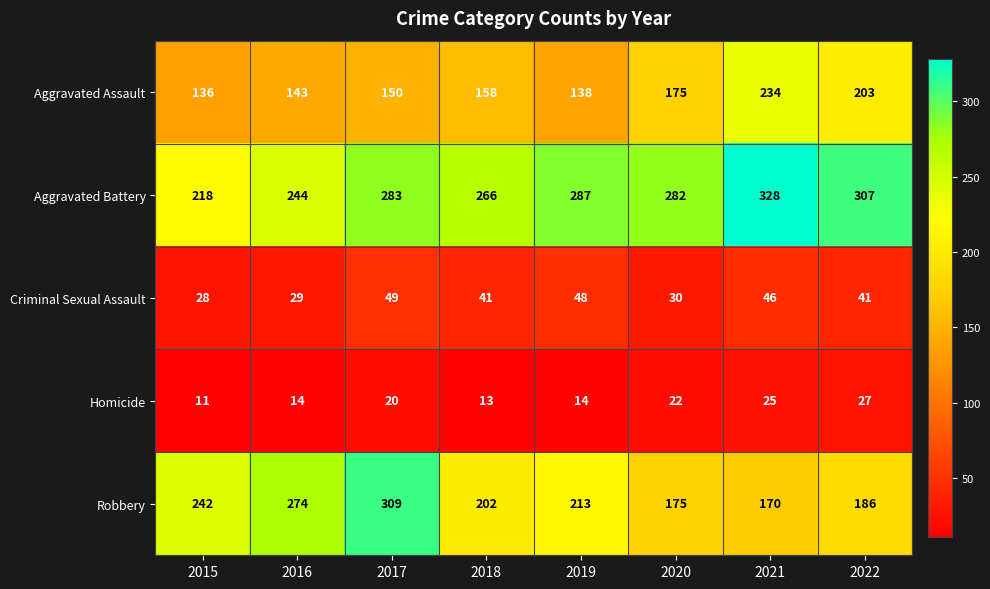

Rank the series at 2019 from highest to lowest value.

Aggravated Battery, Robbery, Aggravated Assault, Criminal Sexual Assault, Homicide